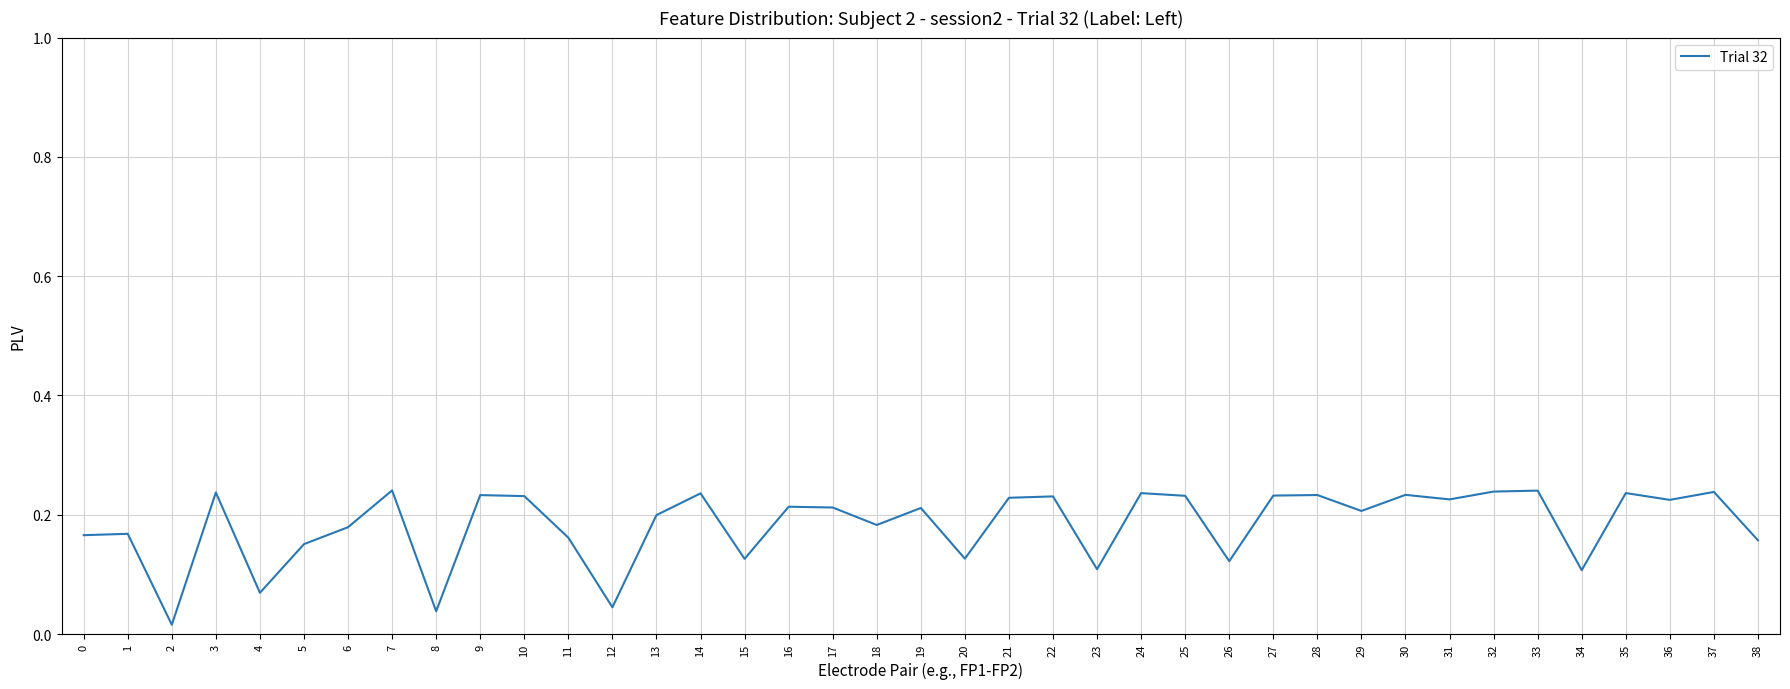

True or false: there are more than 0 points higher than both neighbors.

True